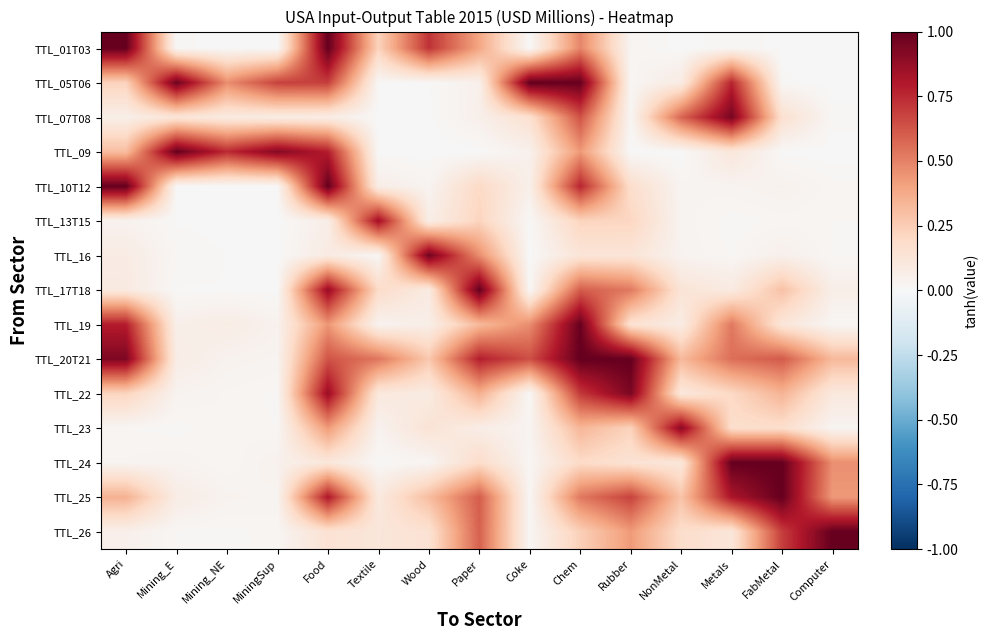

What is the total value across all series at Textile?

2.3